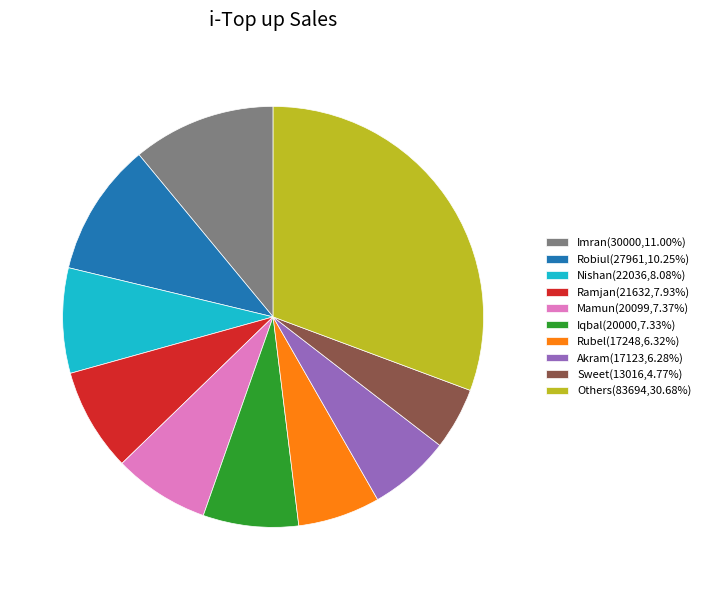

What is the ratio of the value at Others(83694,30.68%) to the value at Imran(30000,11.00%)?

2.8